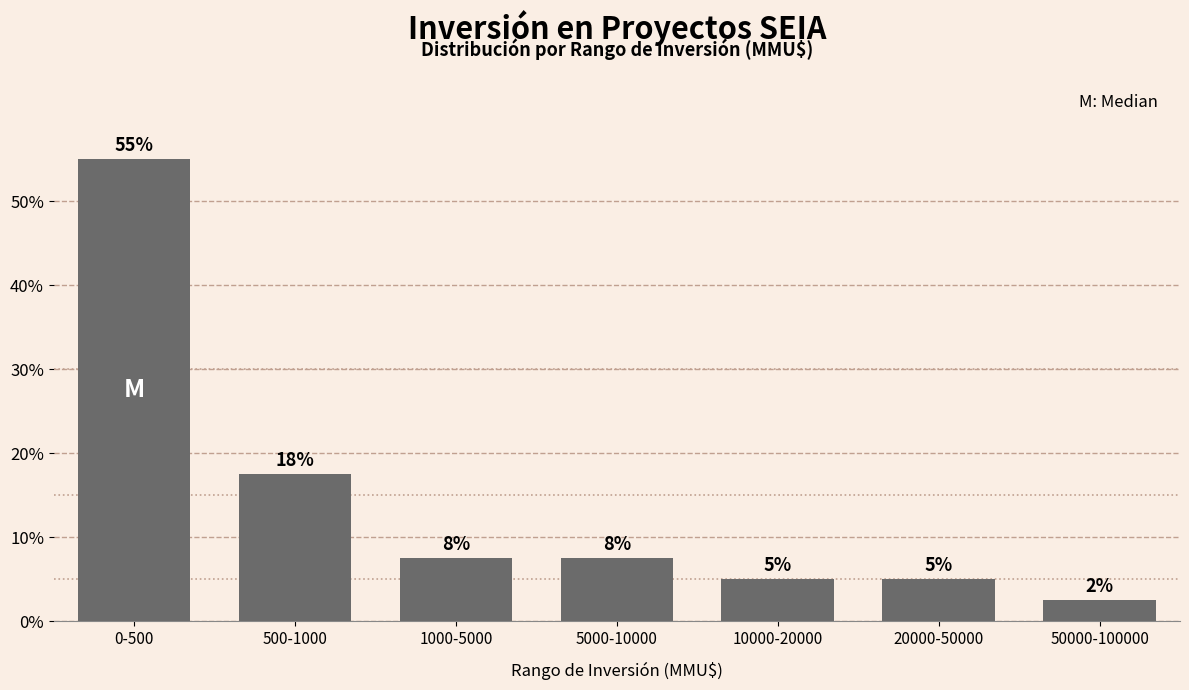

How many bars are there in total?

7